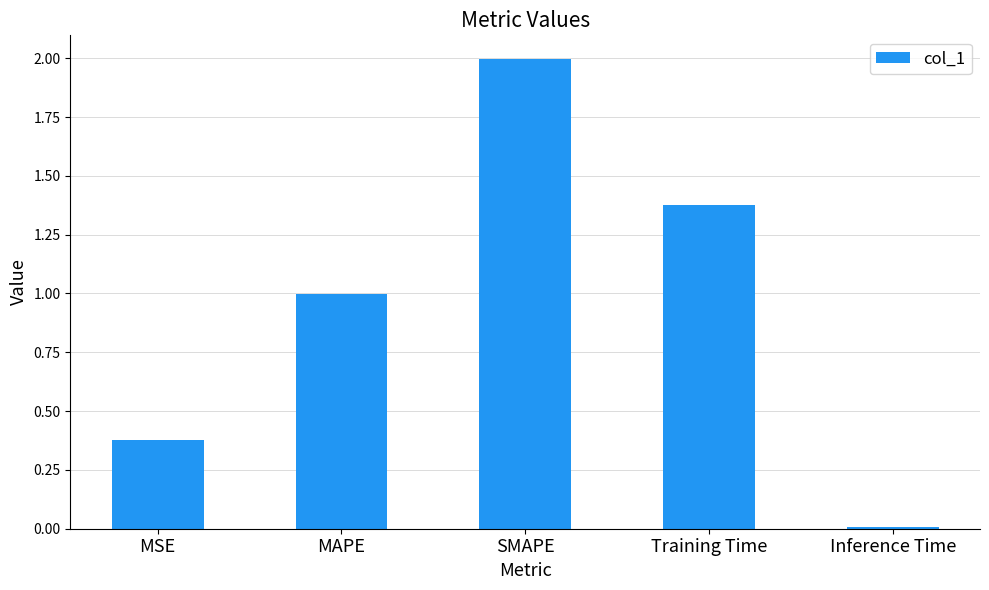

Approximately how many times larger is the value at MAPE compared to SMAPE?

0.5